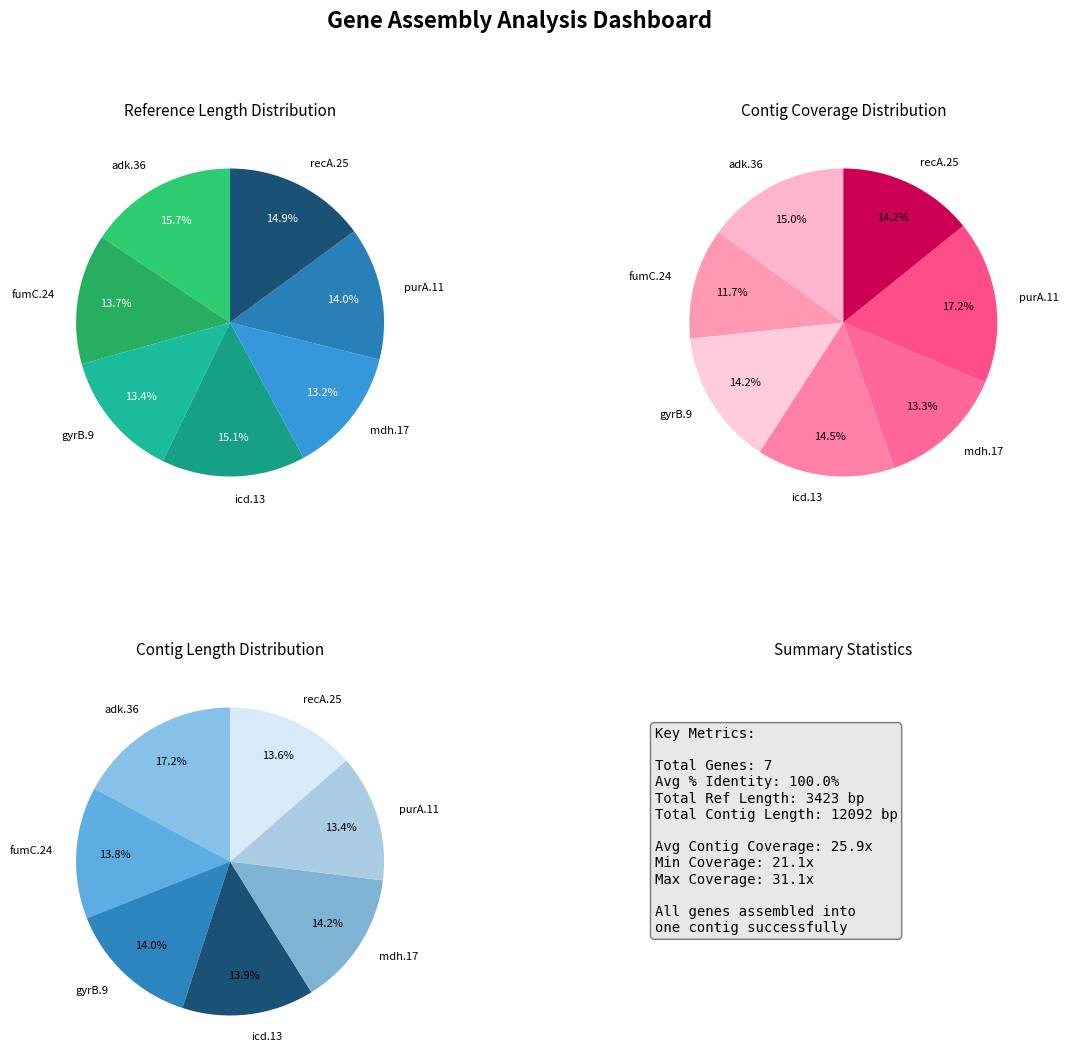

Between mdh.17 and icd.13, which is larger?

icd.13